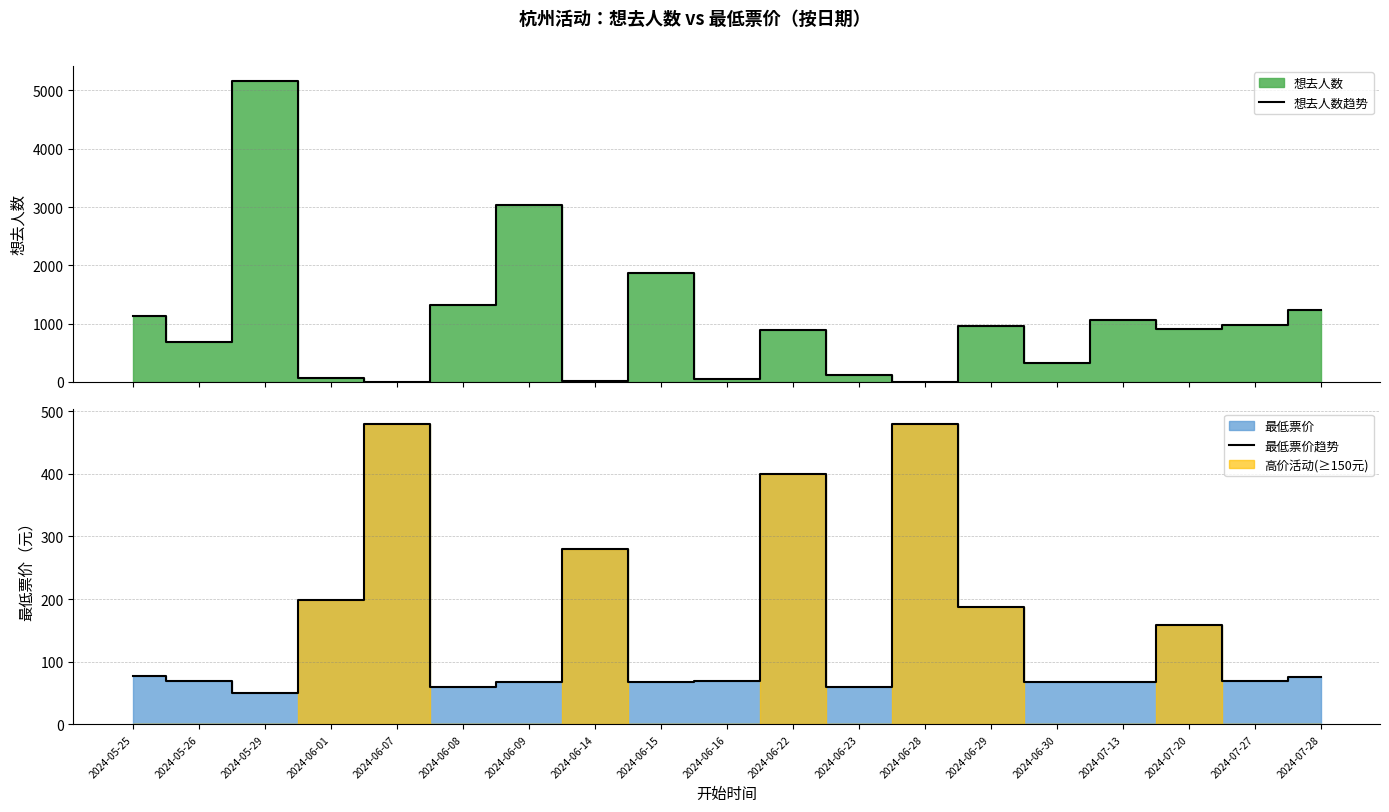

At which label does 最低票价趋势 first exceed 70?

2024-05-25